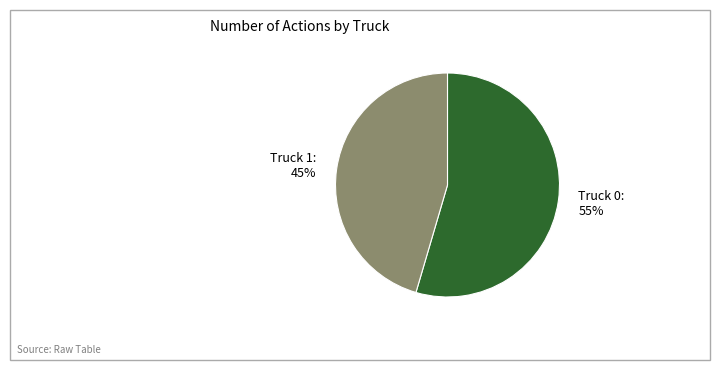

Between Truck 1 and Truck 0, which is larger?

Truck 0